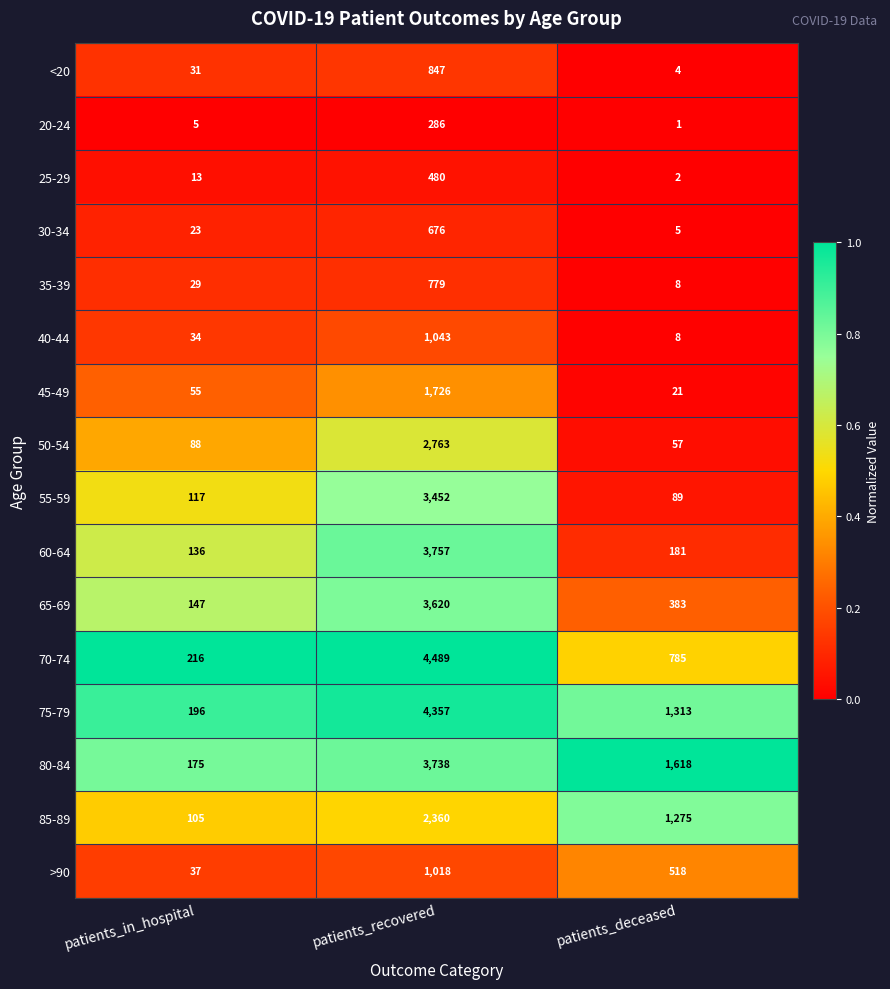

How many categories are shown in the chart?

3